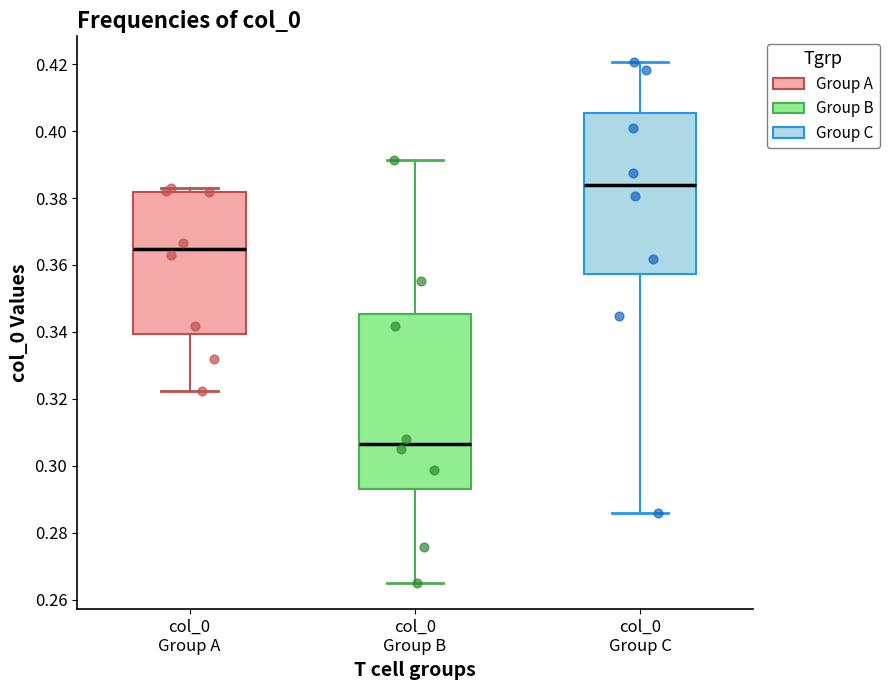

Comparing the boxes themselves (not the whiskers), which one is the tallest?

col_0 Group B